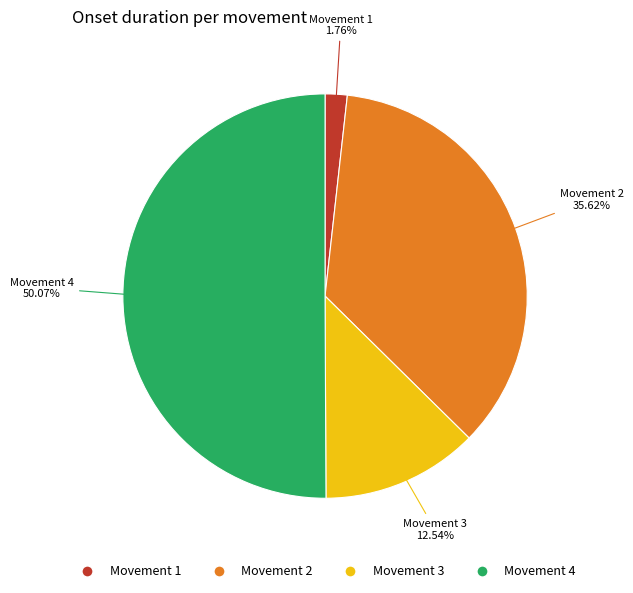

Is the sum of Movement 2 and Movement 4 greater than half?

Yes